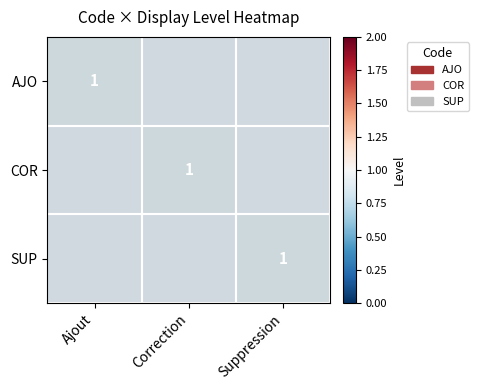

At which category does the chart reach its minimum across all series?

Ajout